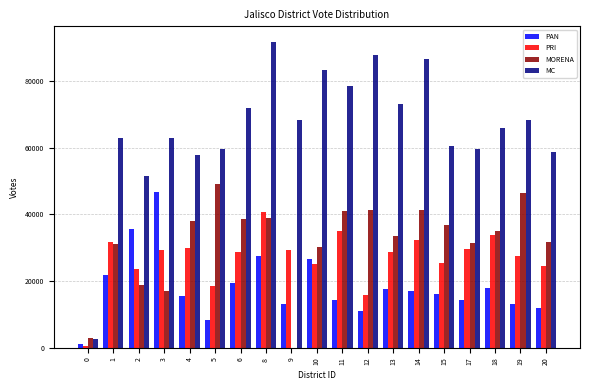

Which series has the largest total across all categories?

MC